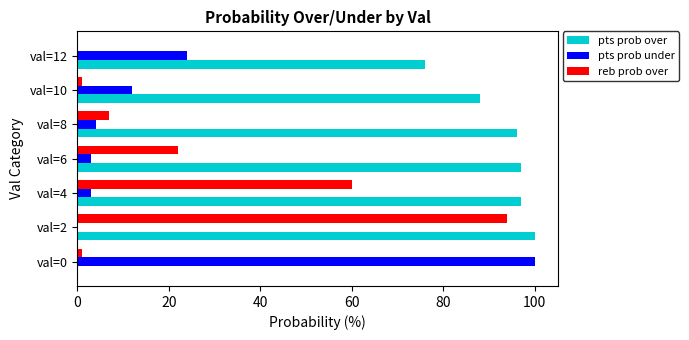

Is it true that reb prob over equals 12 at val=8?

False